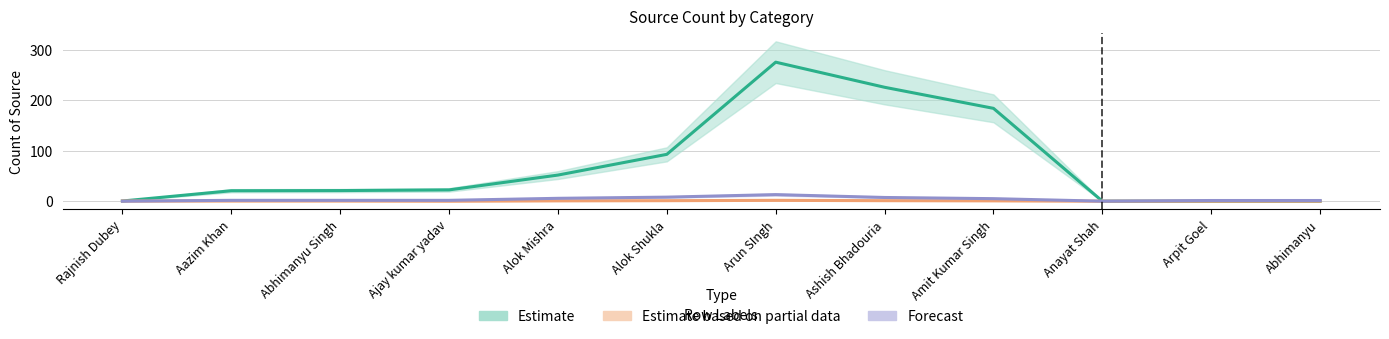

True or false: Estimate and Forecast intersect in this chart.

False